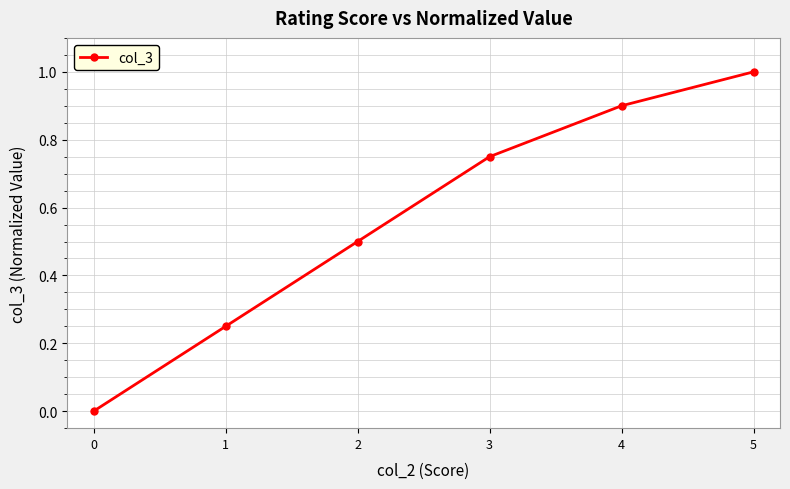

True or false: the data has more than 2 interior local peaks.

False